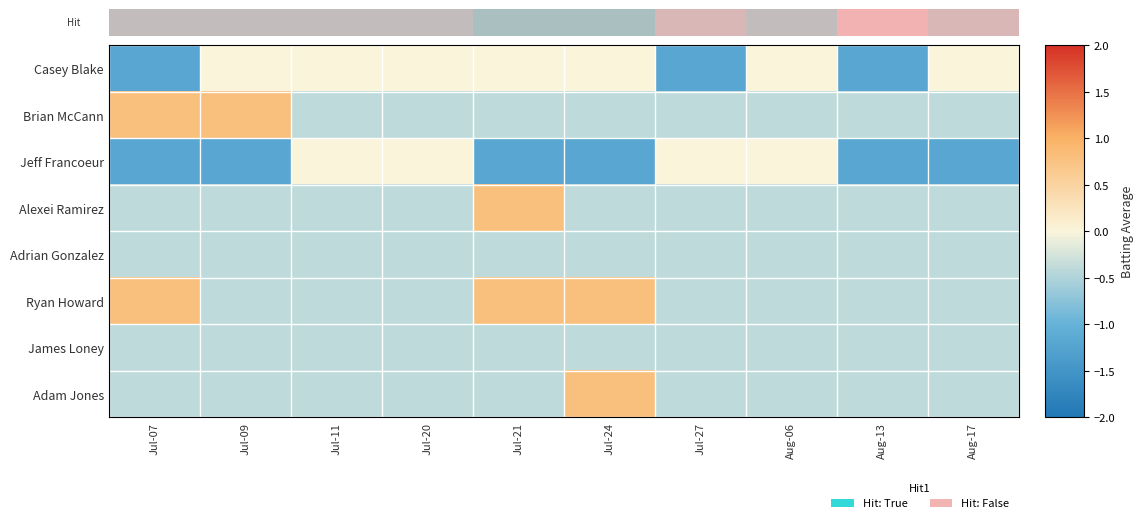

What is the total value across all series at Jul-11?

-2.8